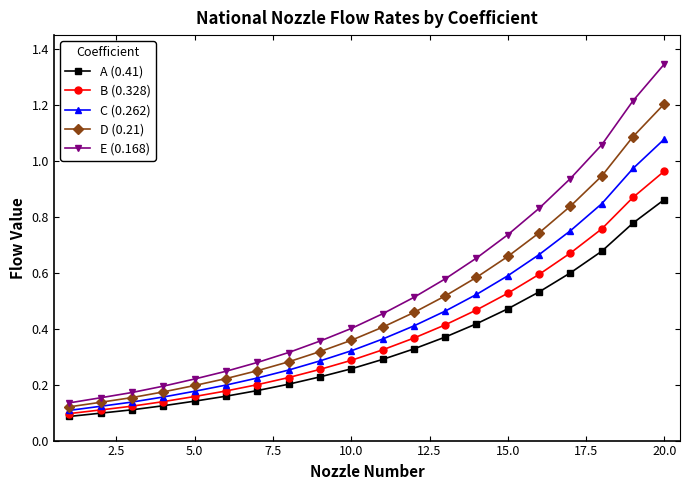

Which series has the largest range (max minus min)?

E (0.168)